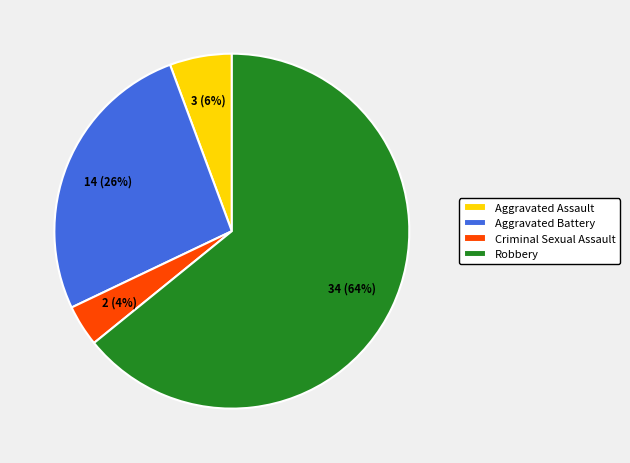

Rank the categories by value from highest to lowest.

Robbery, Aggravated Battery, Aggravated Assault, Criminal Sexual Assault